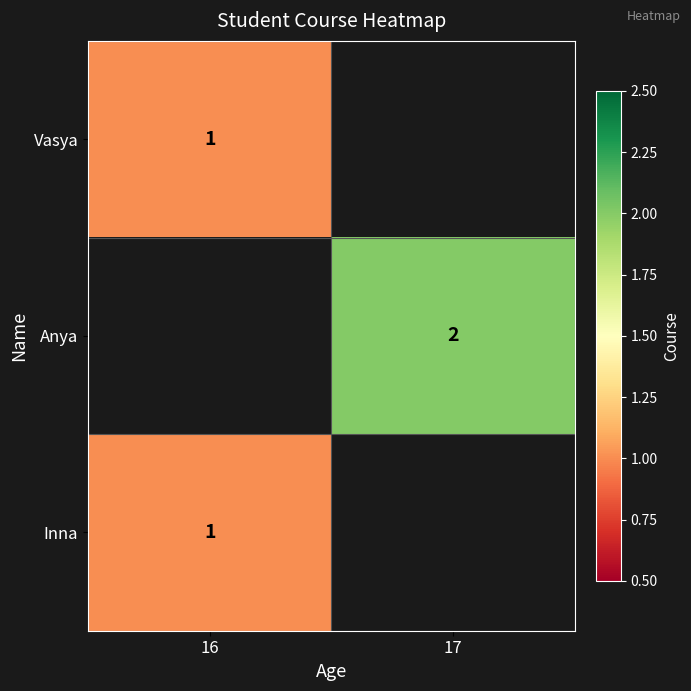

The value of Vasya at 16 is 1. True or false?

True